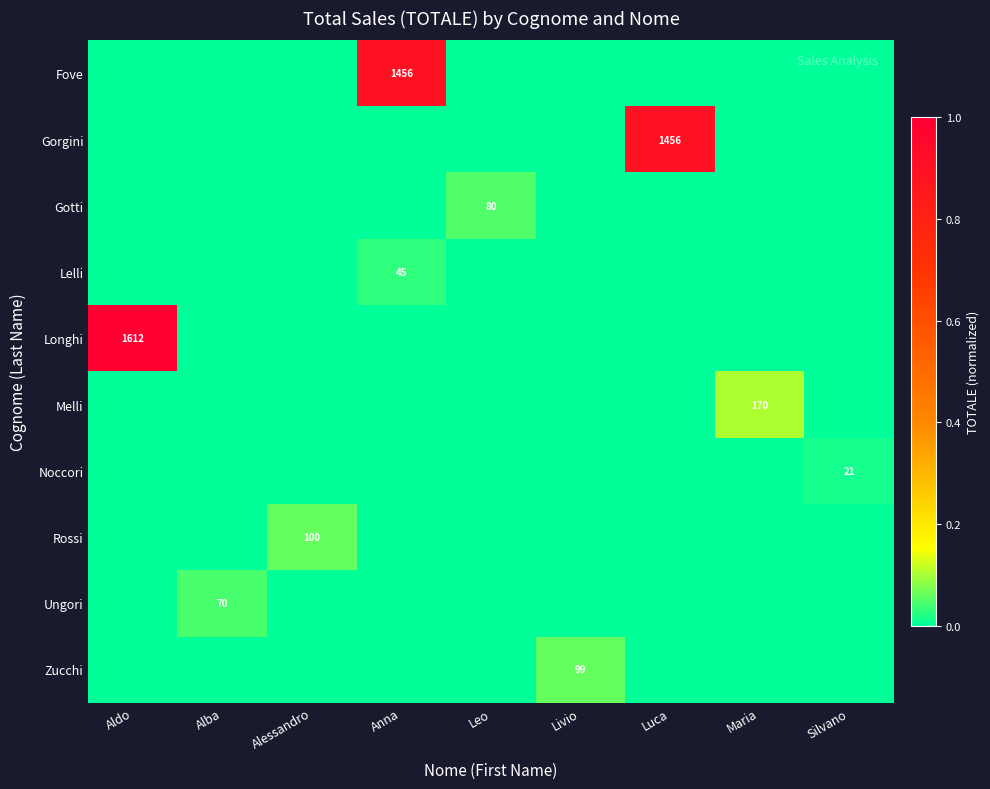

The Noccori series shows 0.0 at Leo. True or false?

True